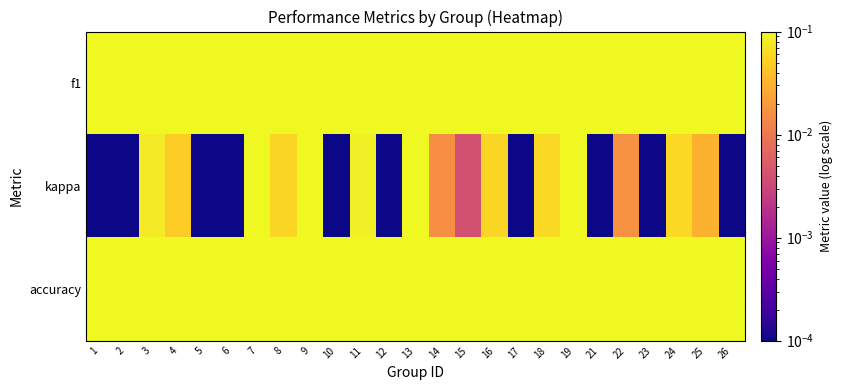

At 13, list the series in order from largest to smallest.

accuracy, f1, kappa